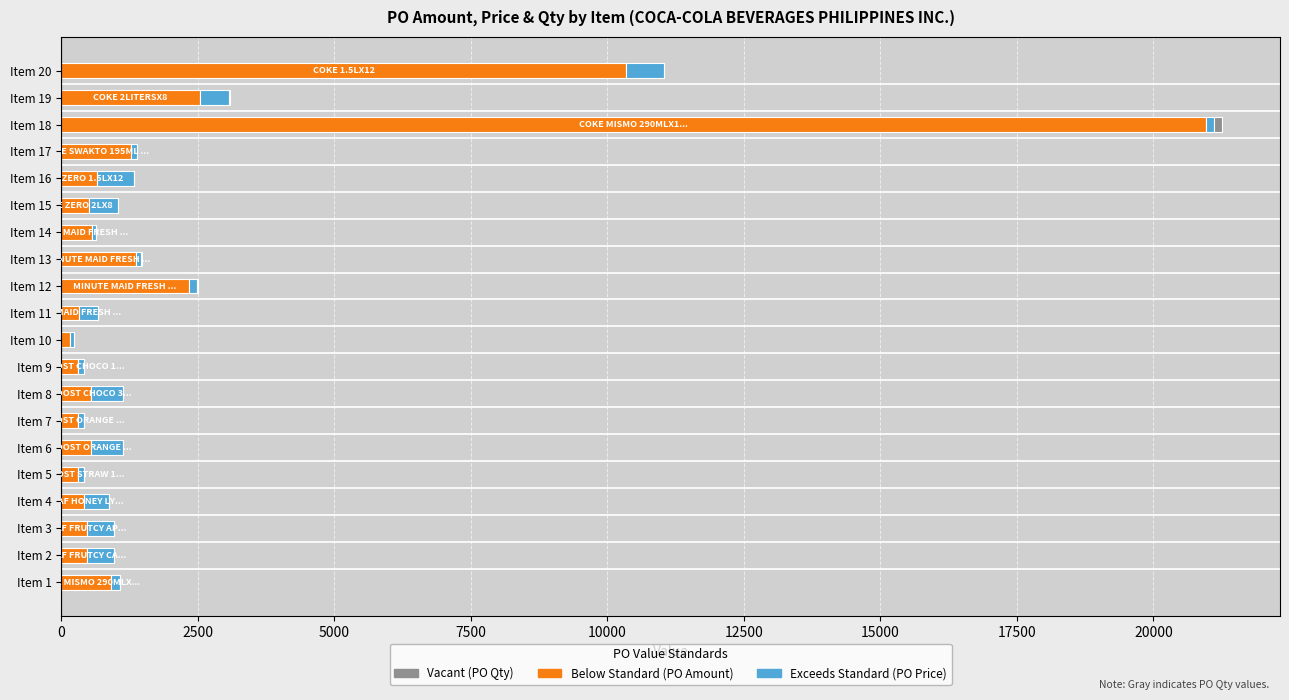

At which category is the sum across all series the highest?

Item 18